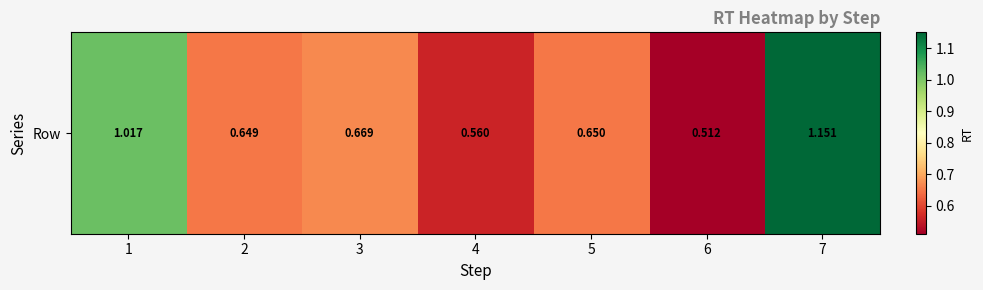

At which category does the chart reach its peak across all series?

7